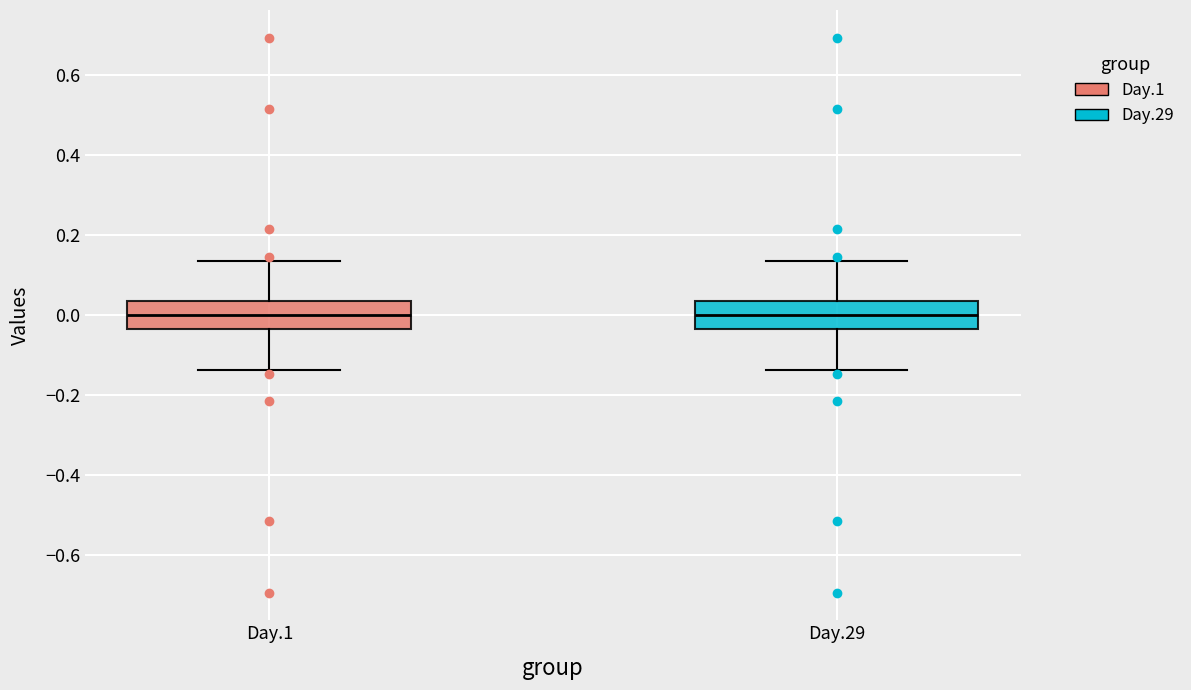

Reading left to right, transcribe this box plot: for each box, give where its median line is, the range the box spans, and where its two whiskers end, as read against the y-axis. The values are not printed on the chart, so give them approximately, as read against the axis.

Day.1: median 0.00, box -0.04 to 0.04, whiskers -0.14 to 0.14
Day.29: median 0.00, box -0.04 to 0.04, whiskers -0.14 to 0.14